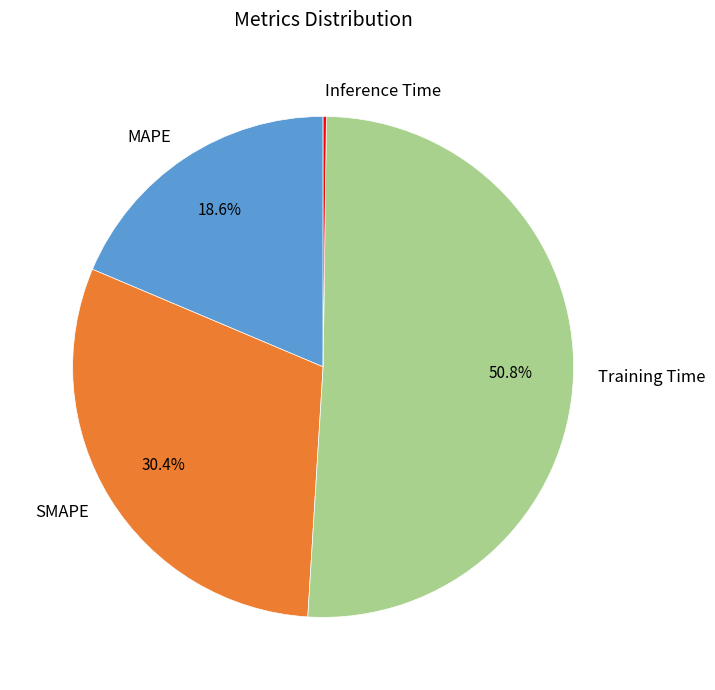

Which category has the biggest portion of the pie?

Training Time